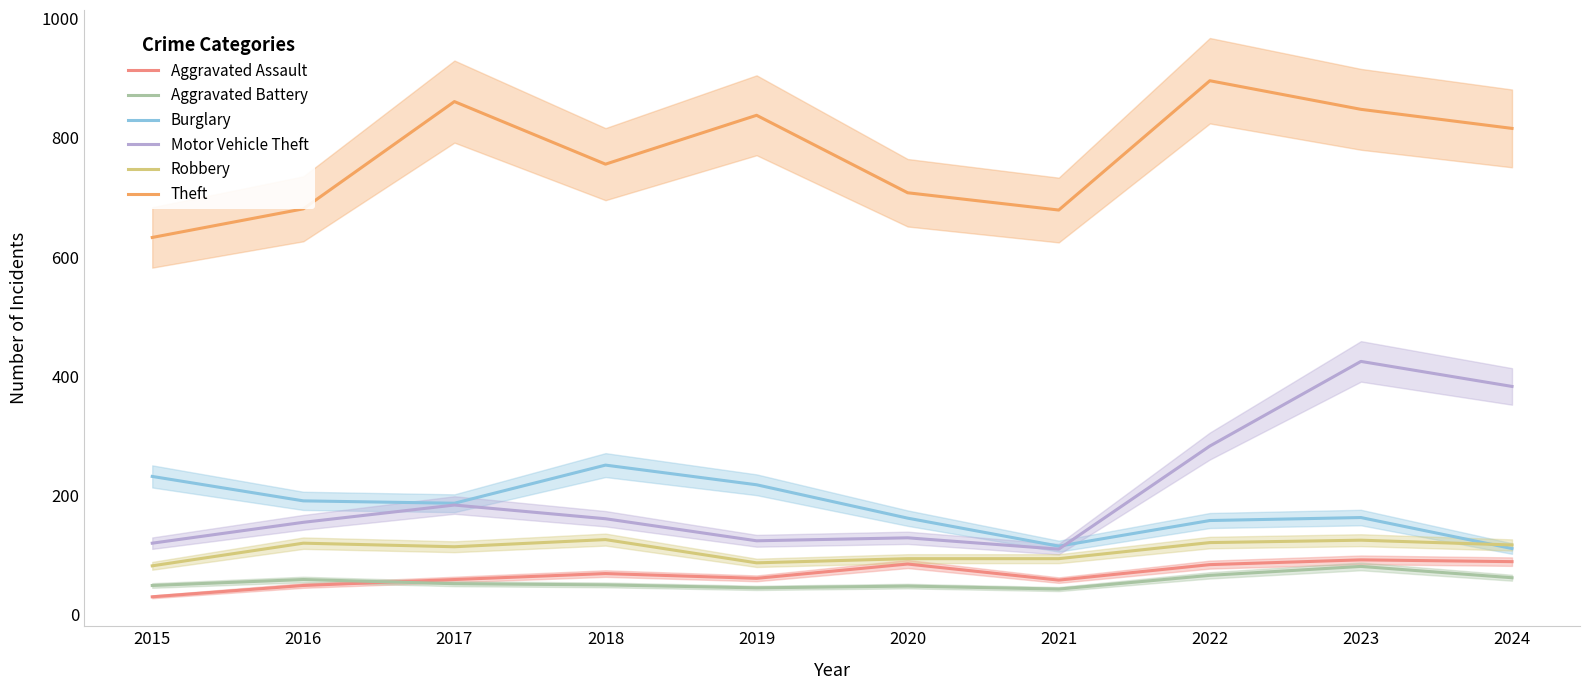

Rank the series by their maximum value, from lowest to highest.

Aggravated Battery, Aggravated Assault, Robbery, Burglary, Motor Vehicle Theft, Theft